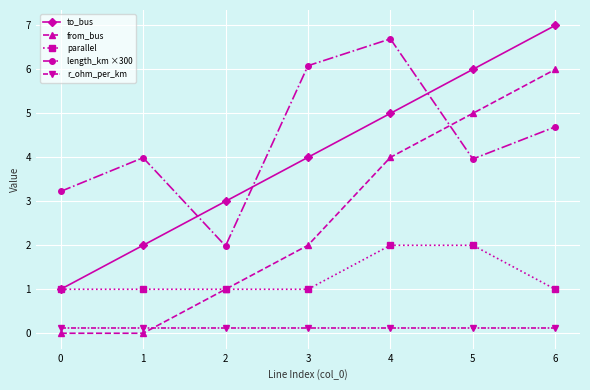

What is the value of the from_bus point at the 7th from the left?

6.0